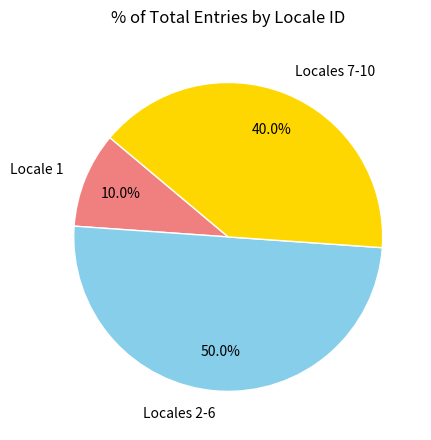

How many slices are in this pie chart?

3